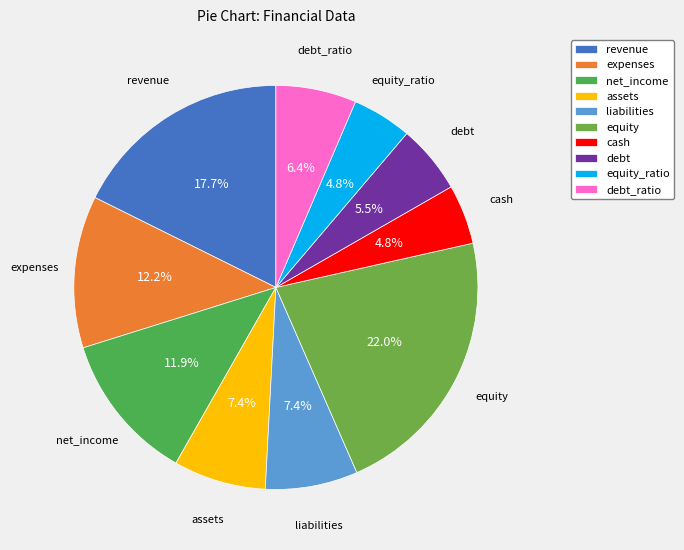

The cash slice represents 5% of the pie. True or false?

True